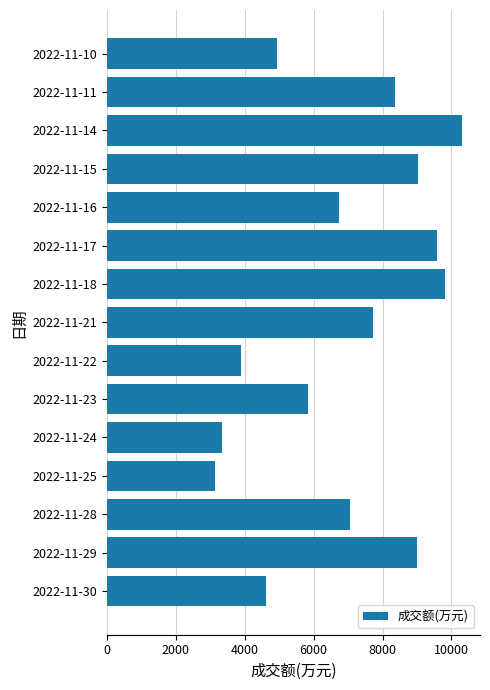

Reading bottom to top, list all the values displayed in this chart.

2022-11-30=4618	2022-11-29=8988	2022-11-28=7065	2022-11-25=3121	2022-11-24=3326	2022-11-23=5845	2022-11-22=3901	2022-11-21=7730	2022-11-18=9826	2022-11-17=9571	2022-11-16=6725	2022-11-15=9033	2022-11-14=10315	2022-11-11=8354	2022-11-10=4949